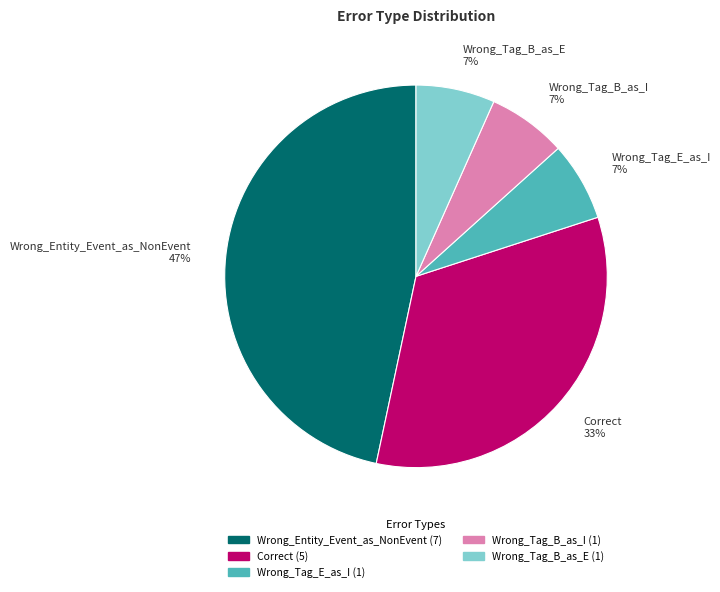

Combined, do Wrong_Entity_Event_as_NonEvent and Wrong_Tag_B_as_I account for over 50%?

Yes